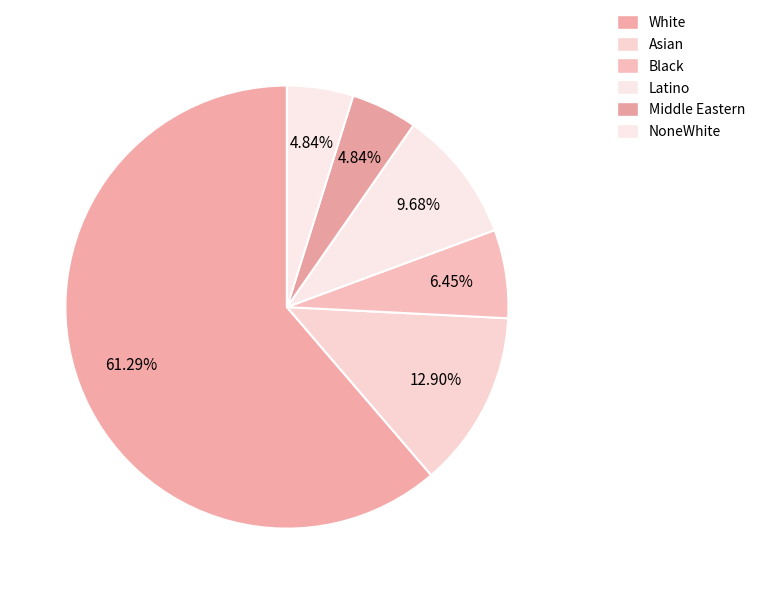

The Latino slice represents 10% of the pie. True or false?

True